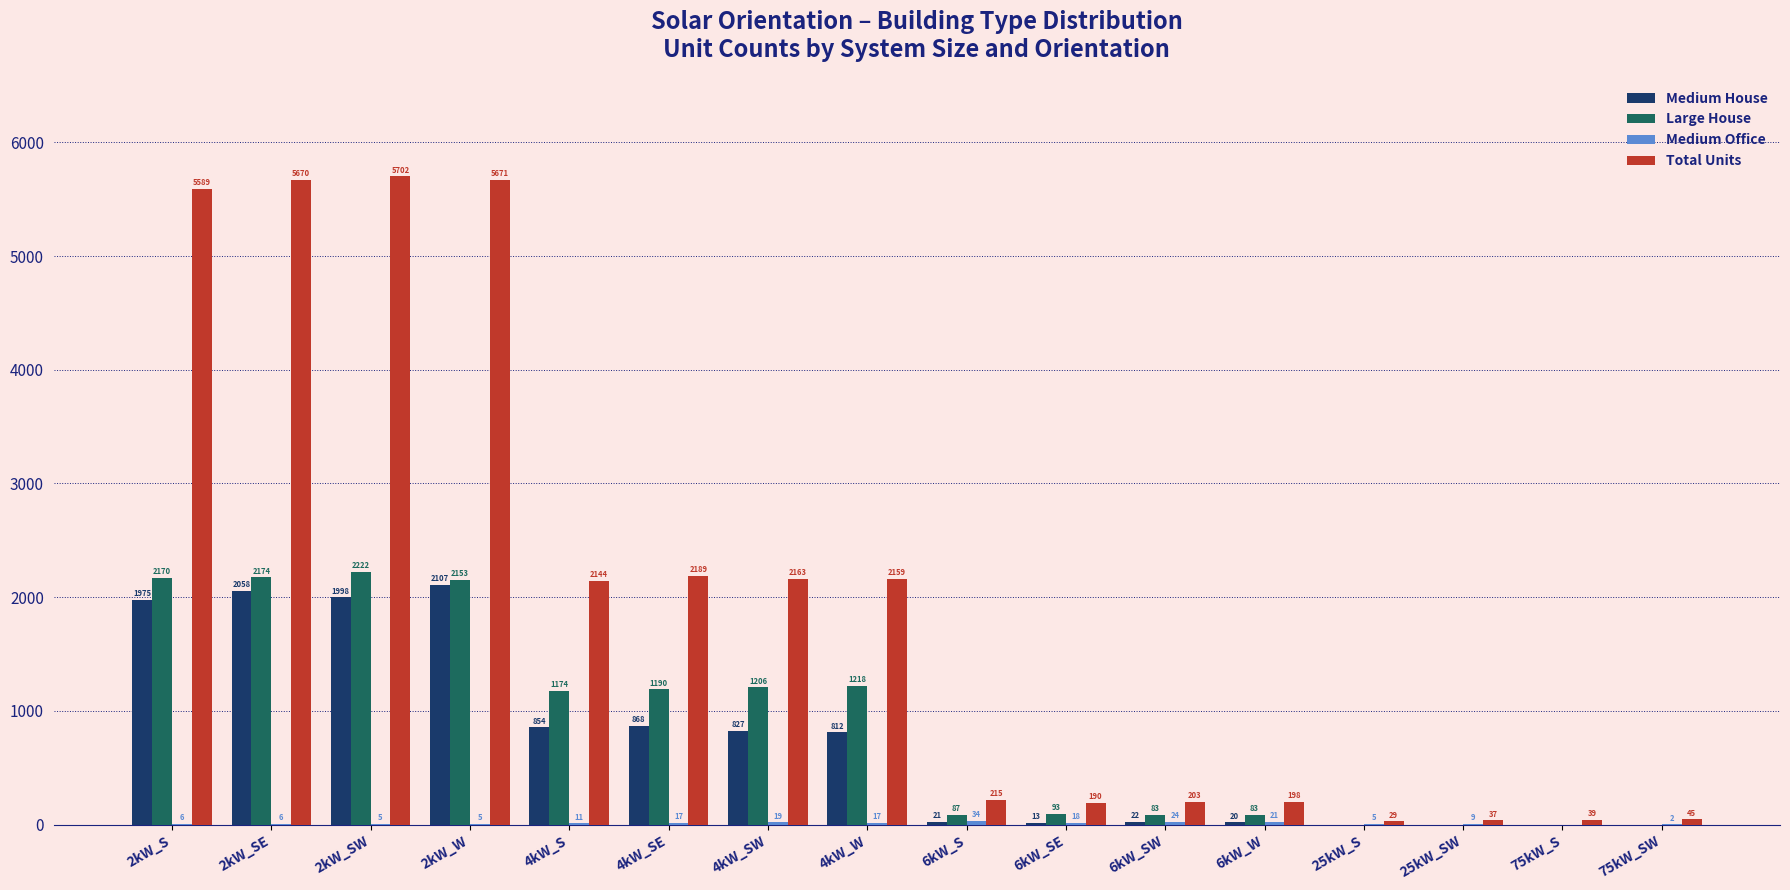

What is the sum of all Large House values?

13853